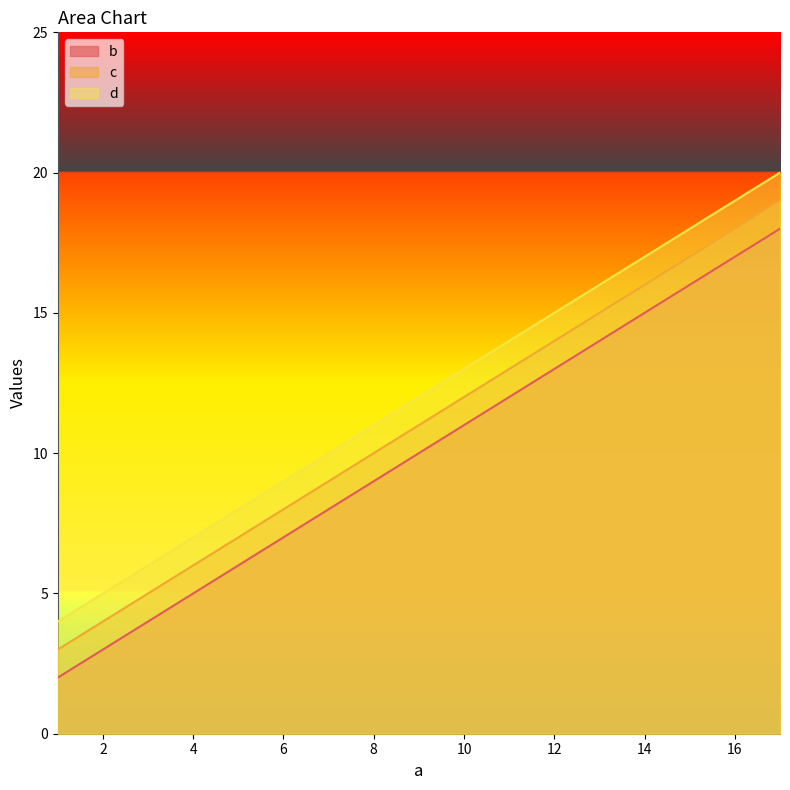

Reading left to right, extract all data points from this chart.

b: 1=2	5=6	9=10	13=14	17=18
c: 1=3	5=7	9=11	13=15	17=19
d: 1=4	5=8	9=12	13=16	17=20